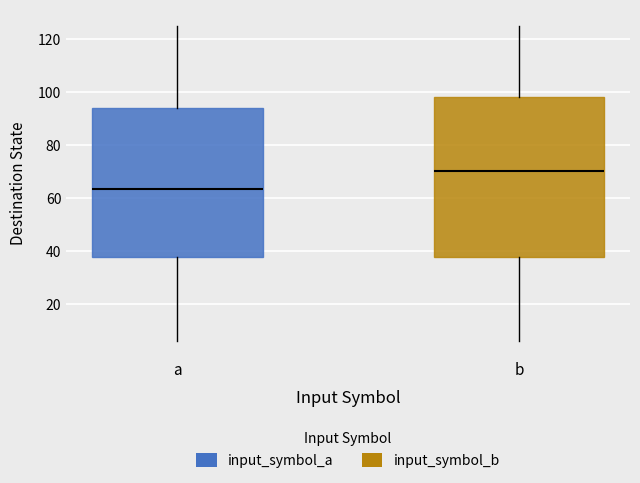

Reading left to right, read every box against the y-axis: the position of its median line, the range the box covers, and the ends of its whiskers. The values are not printed on the chart, so give them approximately, as read against the axis.

a: median 64, box 38 to 94, whiskers 6 to 126
b: median 70, box 38 to 98, whiskers 6 to 126